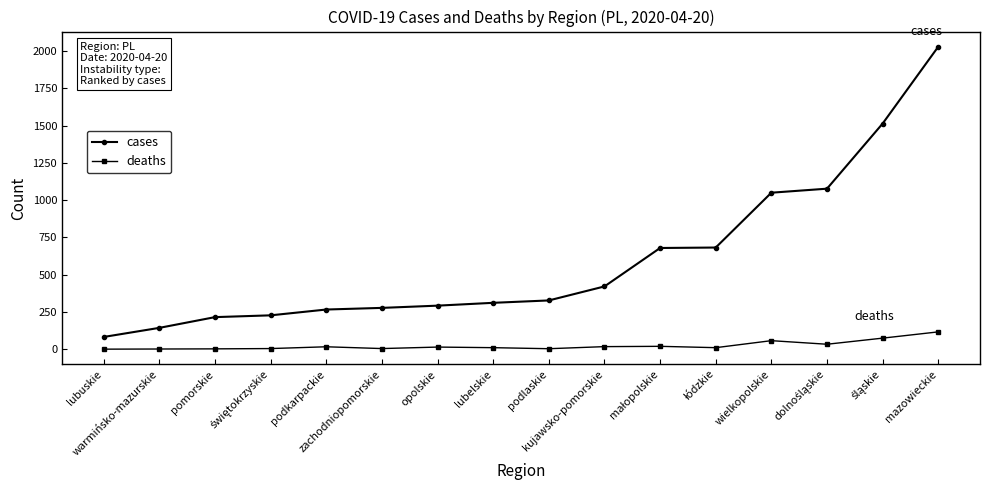

Which series has the largest total across all categories?

cases